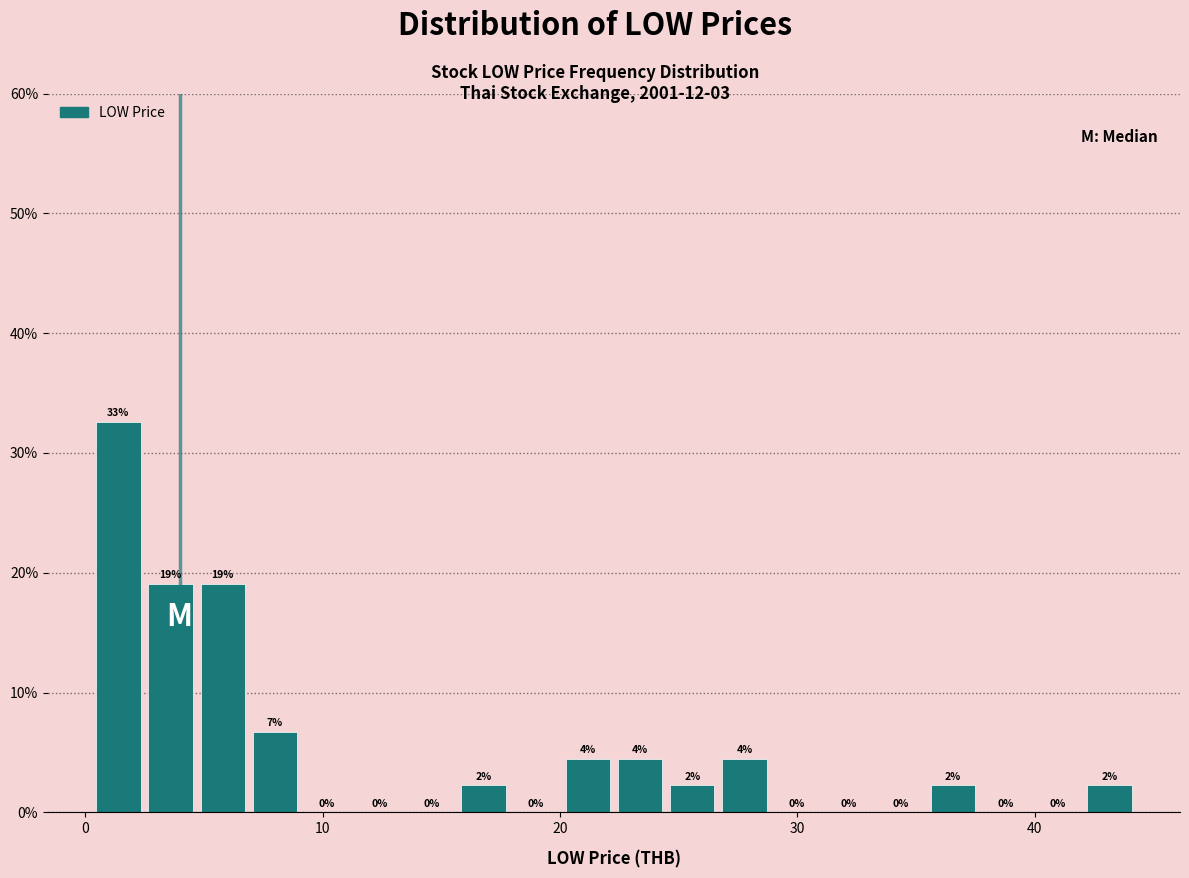

Around what value on the x-axis is the tallest bar? Give the approximate position of its centre, as read against the axis.

1